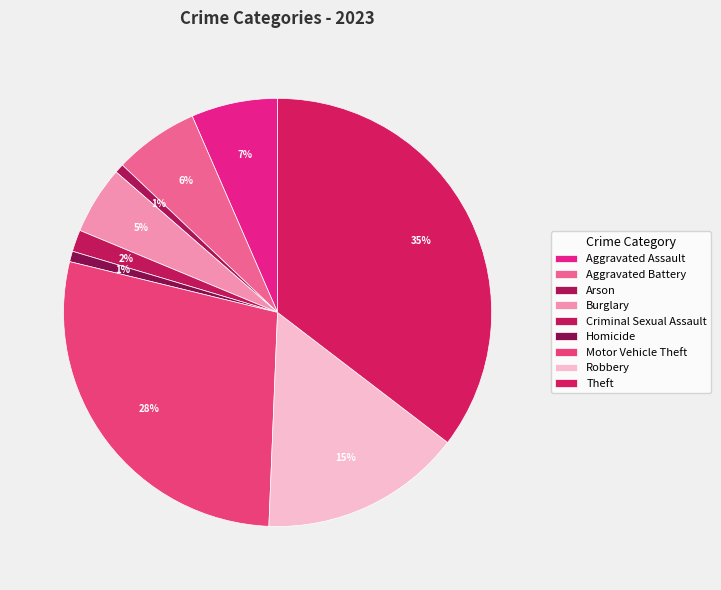

Which slice is the largest?

Theft